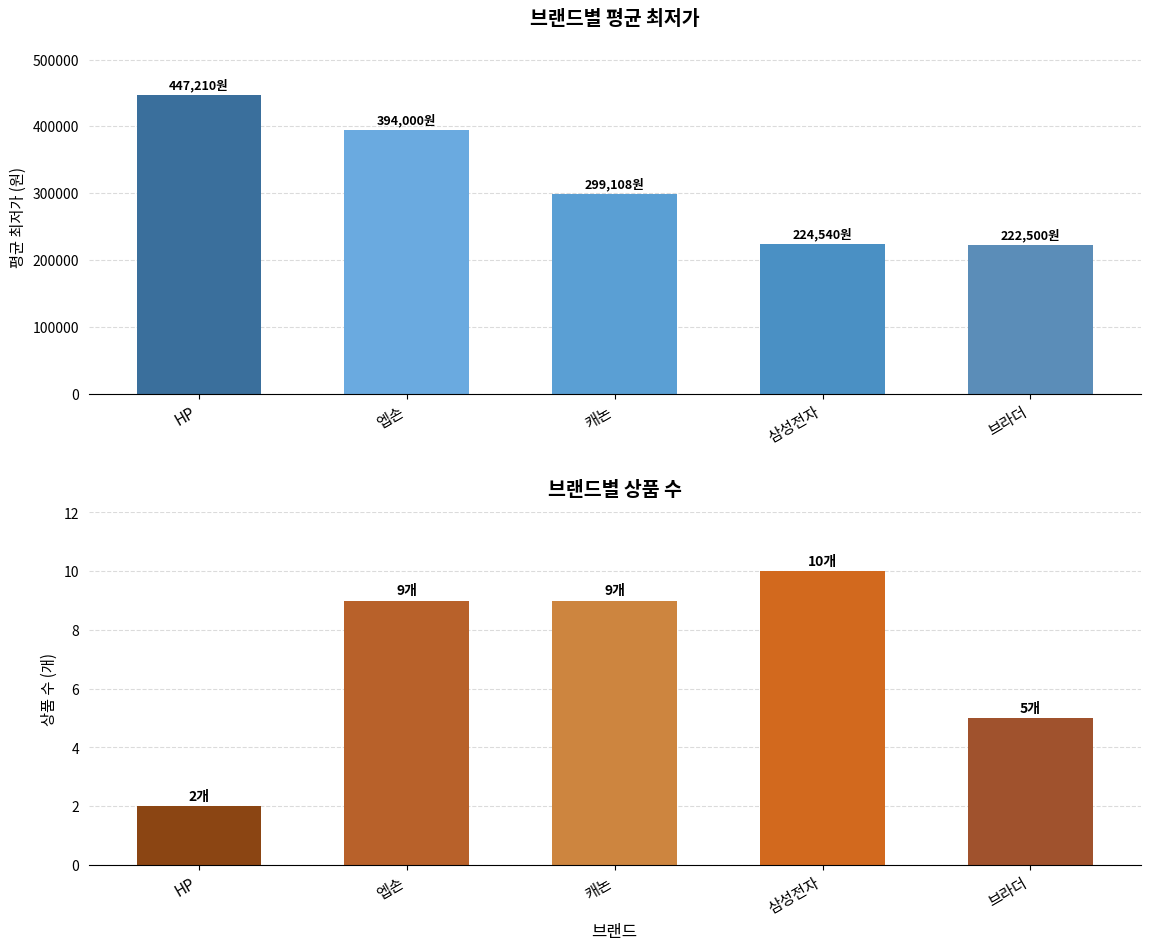

The 평균 최저가 series shows 224540 at 삼성전자. True or false?

True